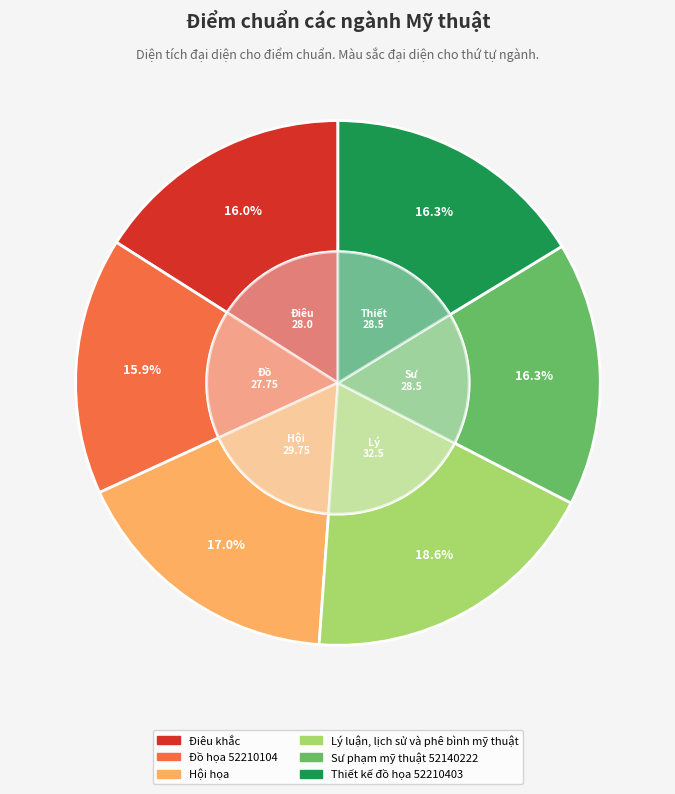

To the nearest percent, what is the difference between the Sư phạm mỹ thuật 52140222 and Hội họa slice percentages?

1%